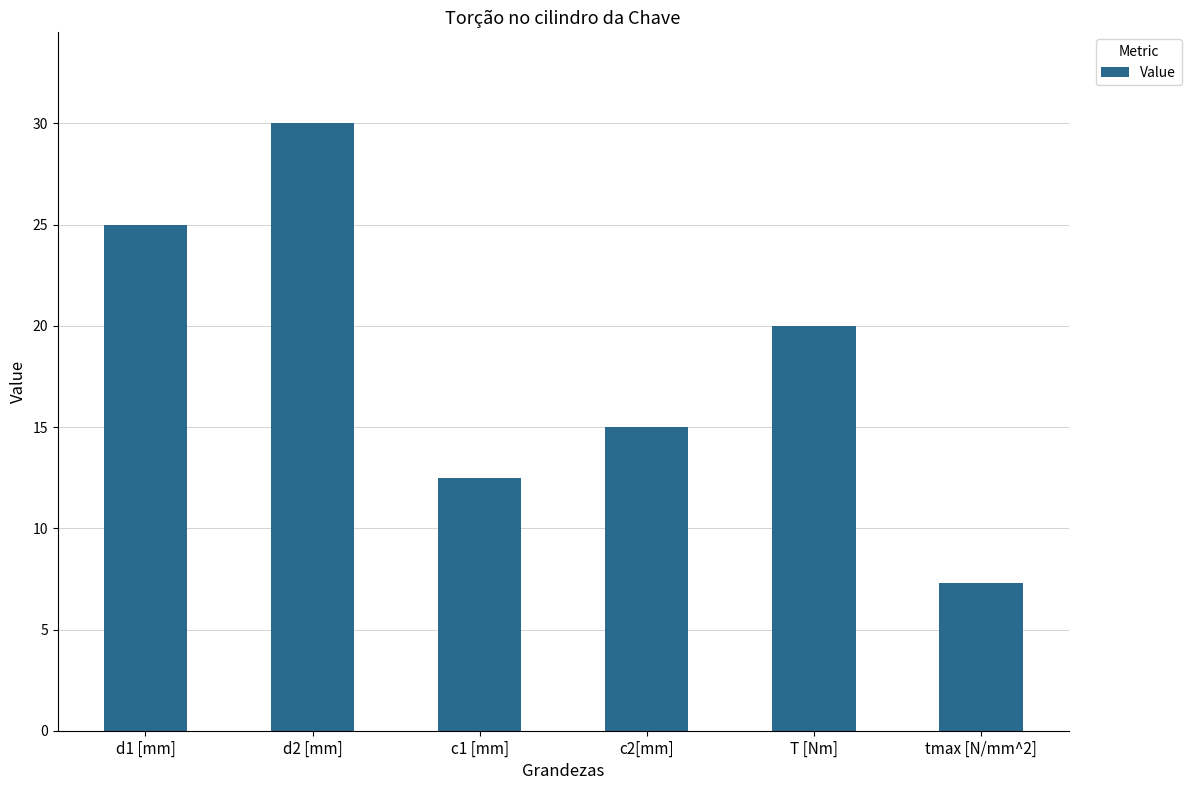

Which category has the lowest value across all series?

tmax [N/mm^2]